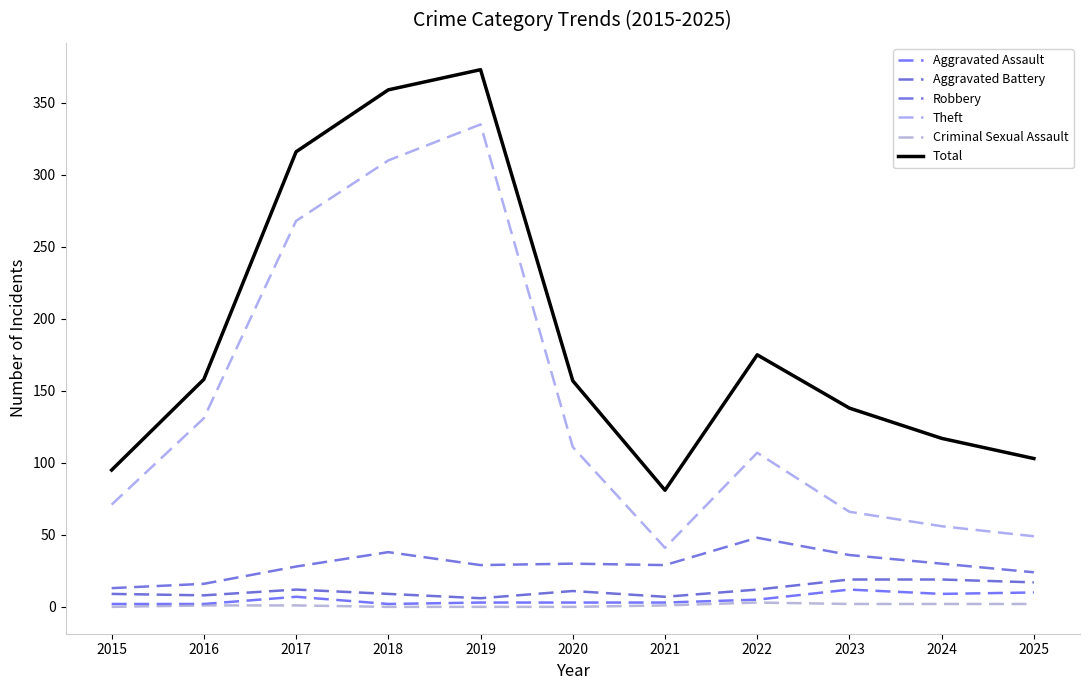

Which category has the highest value across all series?

2019